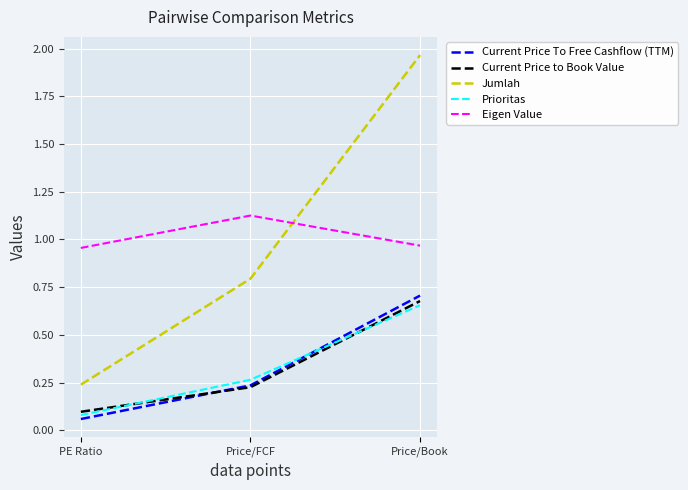

At which label does Current Price To Free Cashflow (TTM) reach its minimum?

PE Ratio